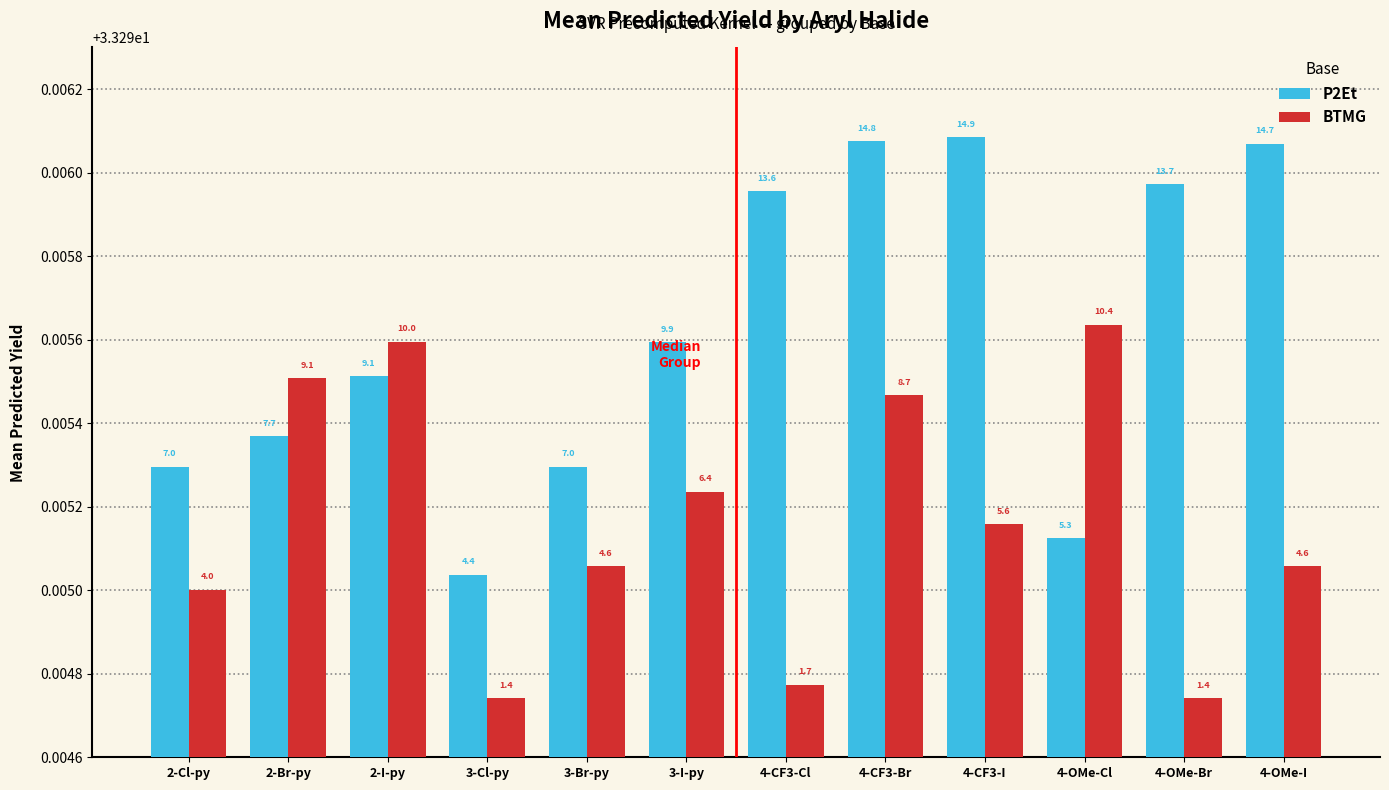

Reading left to right, what are all the values shown in this chart?

P2Et: 2-Cl-py=33.3	2-Br-py=33.3	2-I-py=33.3	3-Cl-py=33.3	3-Br-py=33.3	3-I-py=33.3	4-CF3-Cl=33.3	4-CF3-Br=33.3	4-CF3-I=33.3	4-OMe-Cl=33.3	4-OMe-Br=33.3	4-OMe-I=33.3
BTMG: 2-Cl-py=33.3	2-Br-py=33.3	2-I-py=33.3	3-Cl-py=33.3	3-Br-py=33.3	3-I-py=33.3	4-CF3-Cl=33.3	4-CF3-Br=33.3	4-CF3-I=33.3	4-OMe-Cl=33.3	4-OMe-Br=33.3	4-OMe-I=33.3